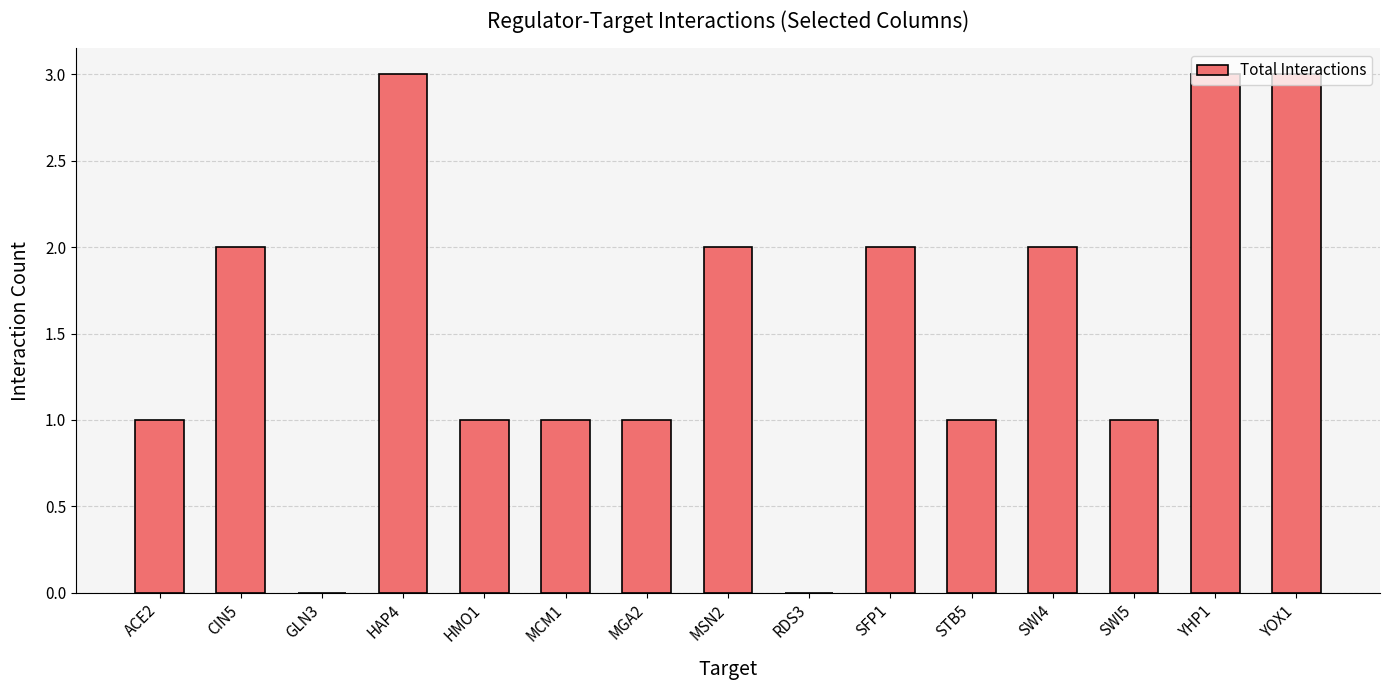

How many values are between 1 and 2?

10